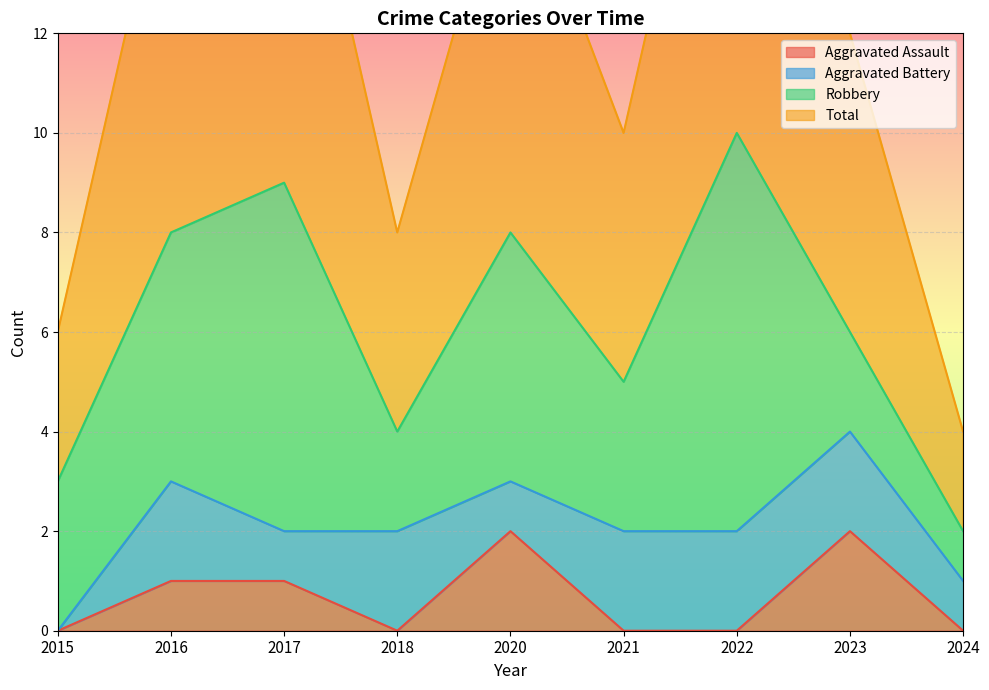

At which category does Total reach its first local peak?

2017